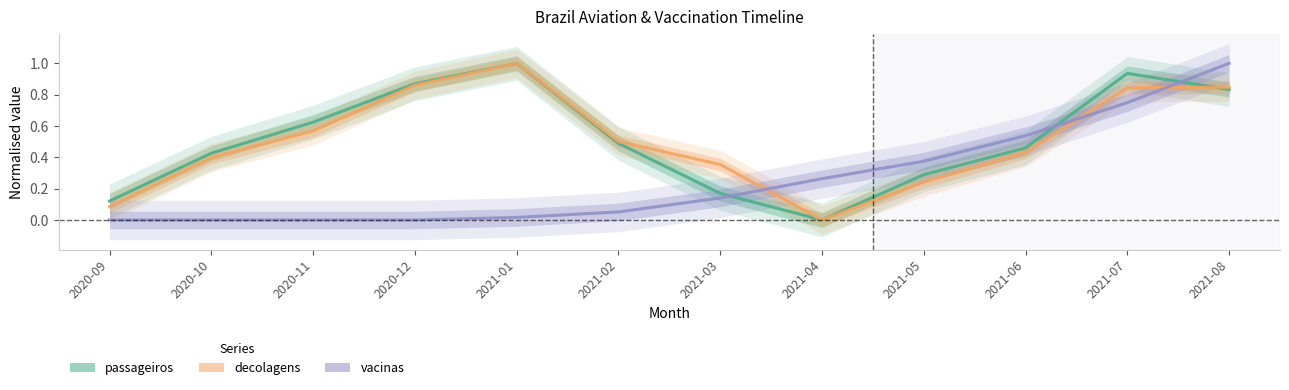

What value does the vacinas series have at 2021-05?

0.4